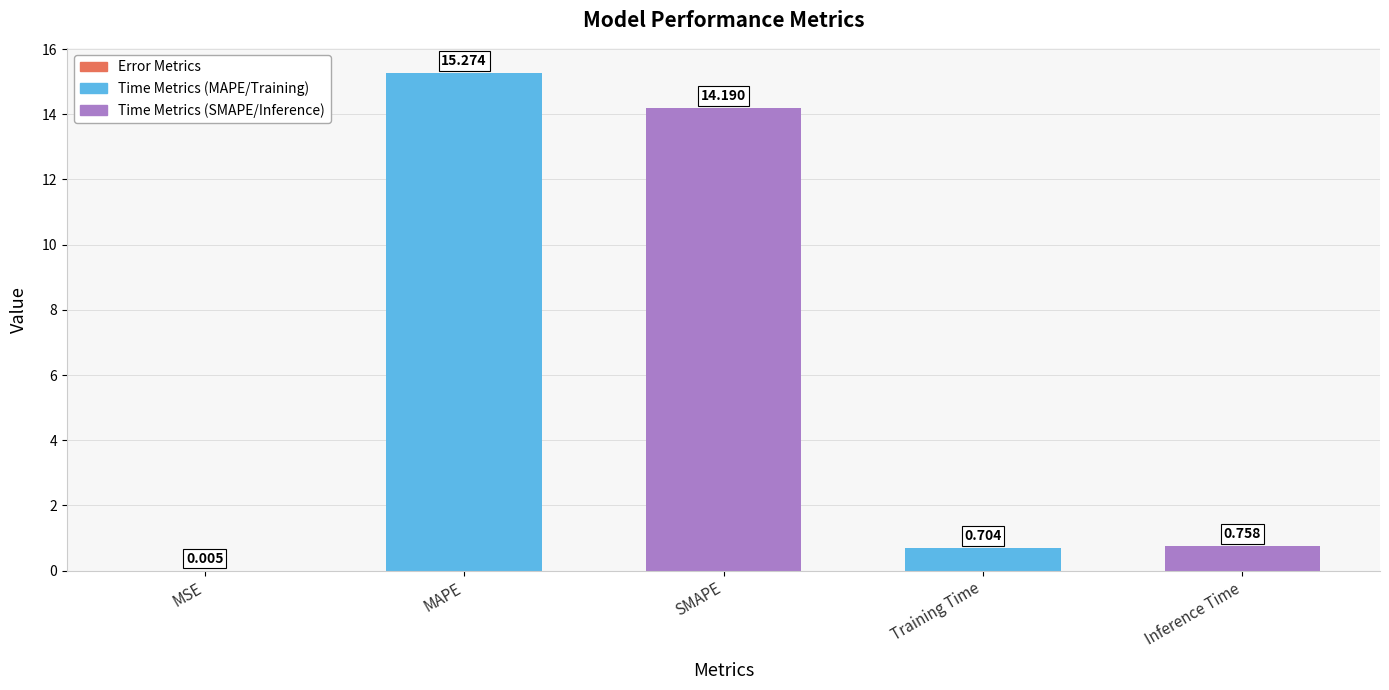

Are the bars horizontal?

No